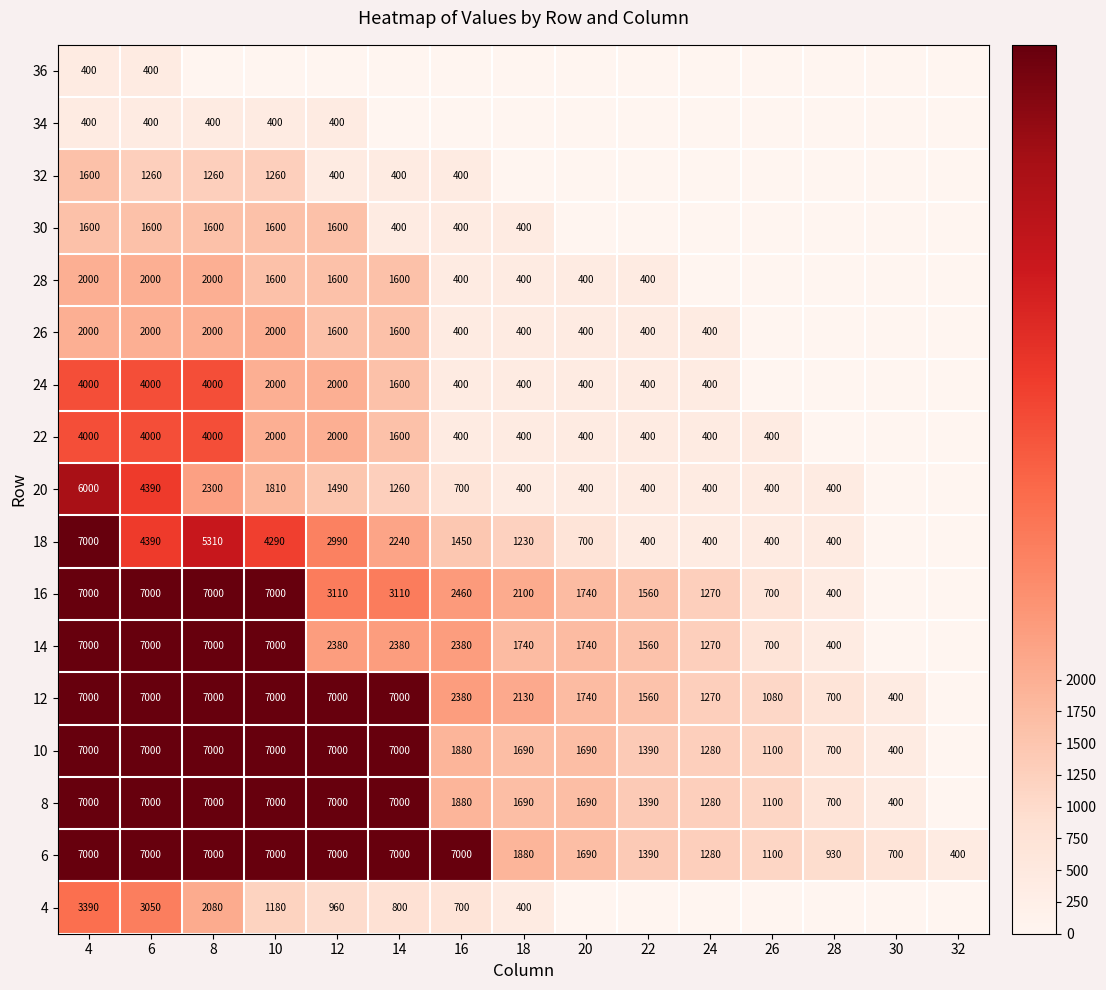

How many distinct data groups are displayed?

17